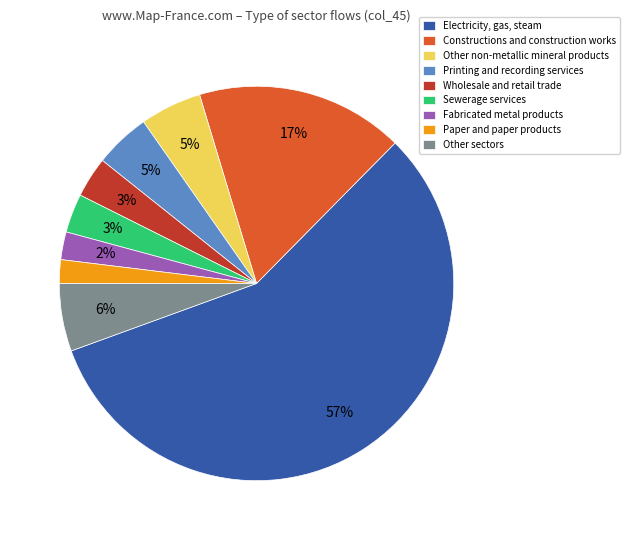

Count the number of slices in the pie.

9